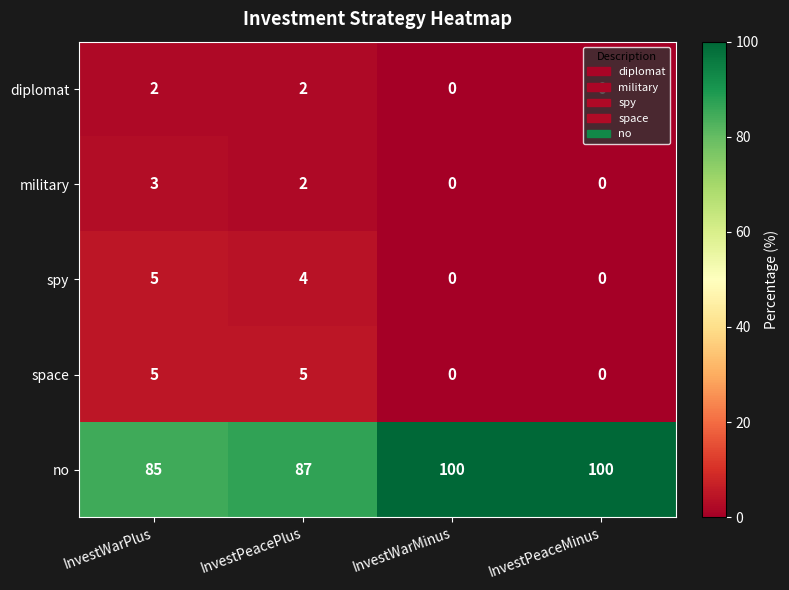

True or false: no has a value of 119 at InvestPeacePlus.

False